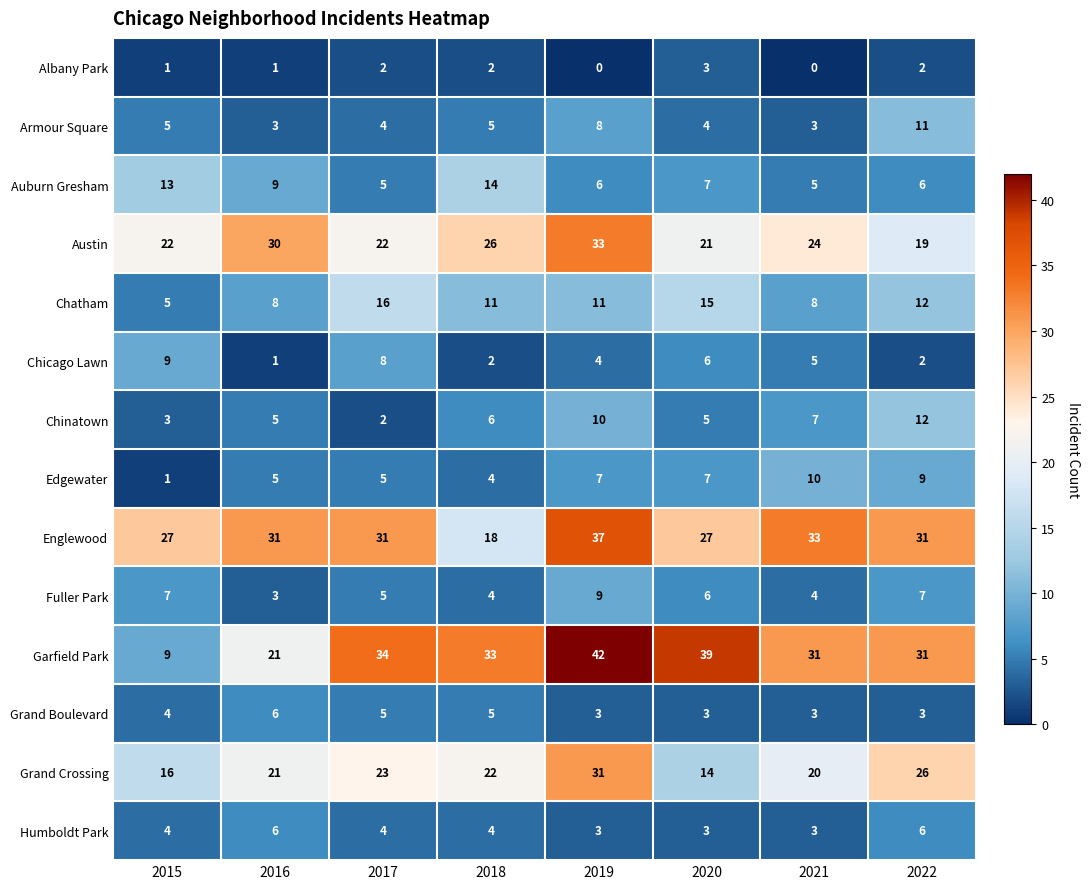

Which series has the widest spread of values?

Garfield Park